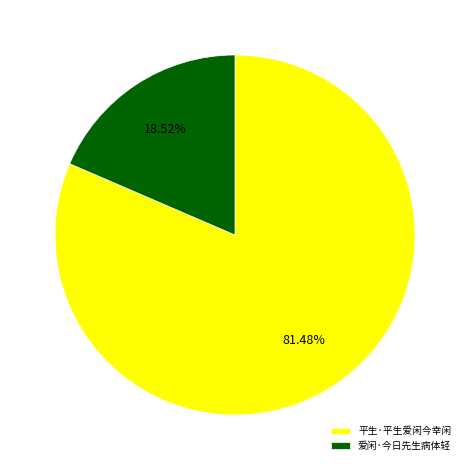

How many segments does this pie chart have?

2